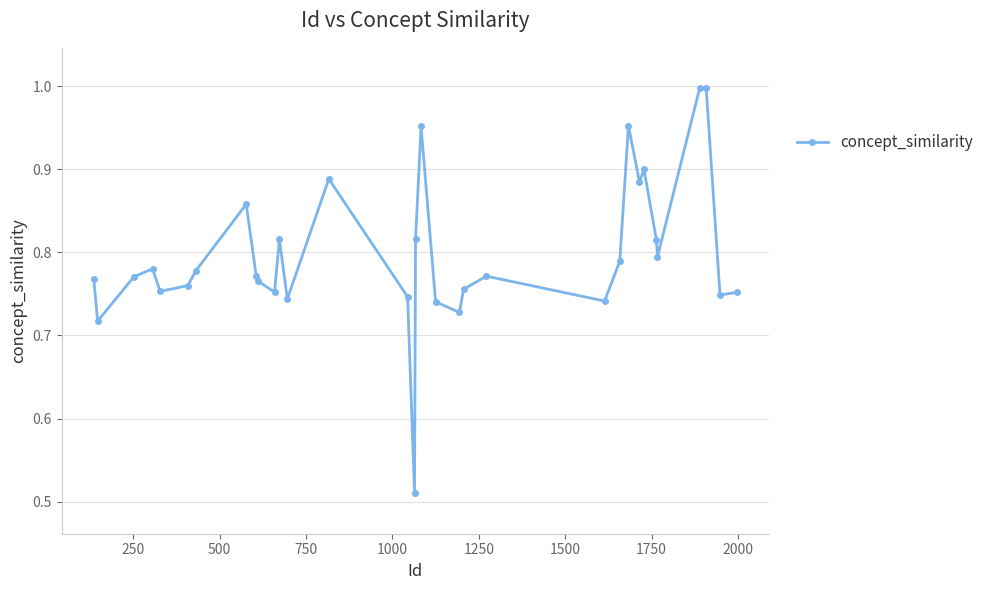

True or false: there are more than 2 points higher than both neighbors.

True